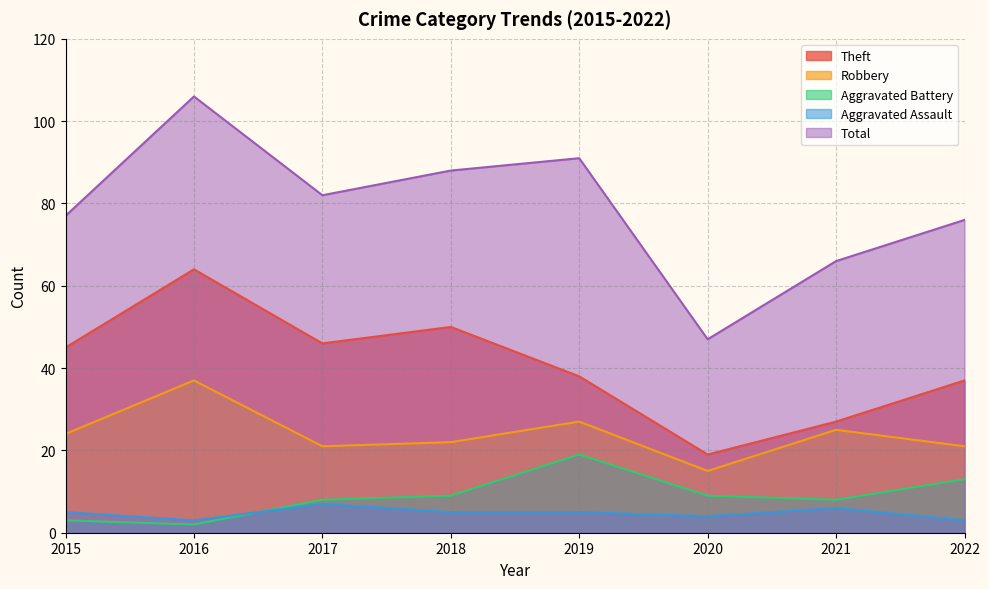

What is the value of the Aggravated Battery point at the 1st from the left?

3